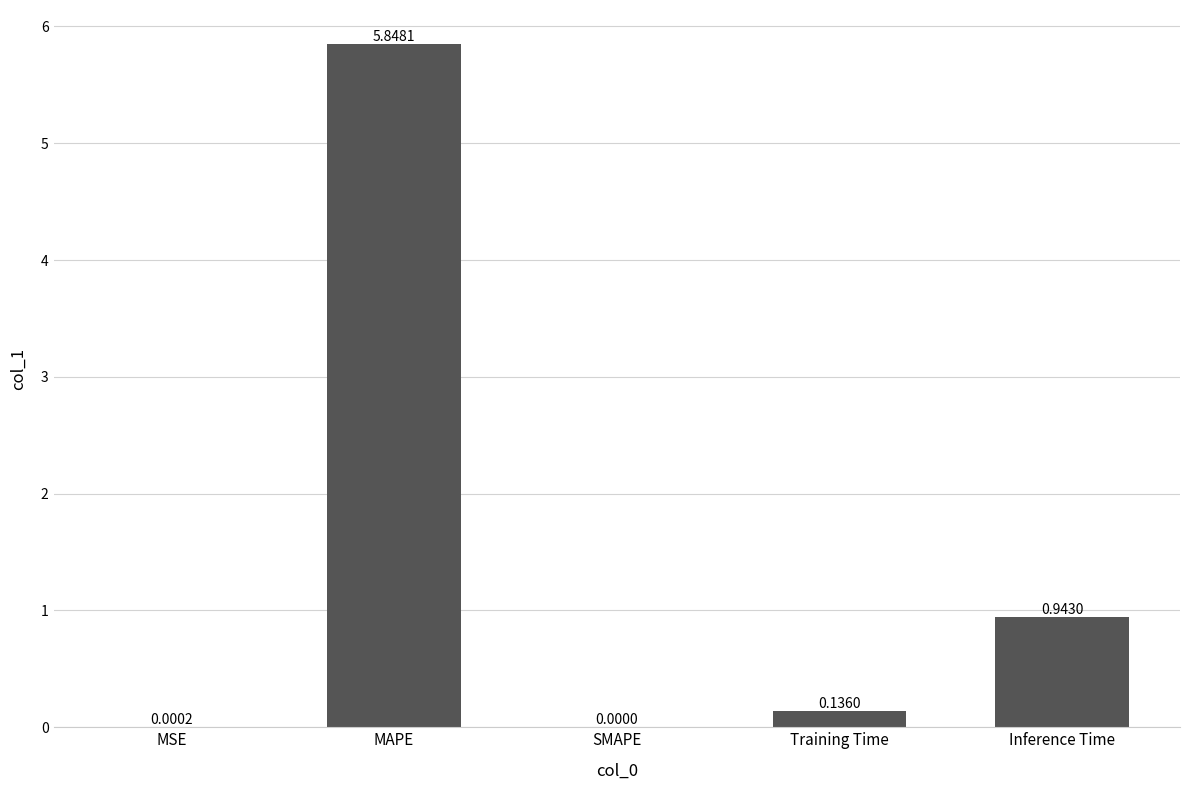

How many data points are above 0?

4